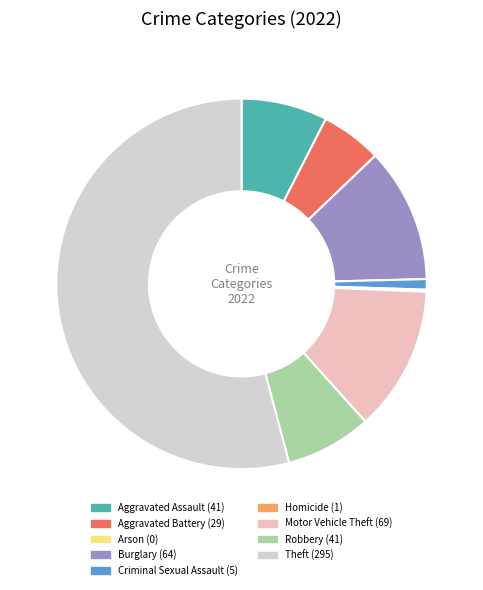

To the nearest percent, what is the average slice percentage?

11%